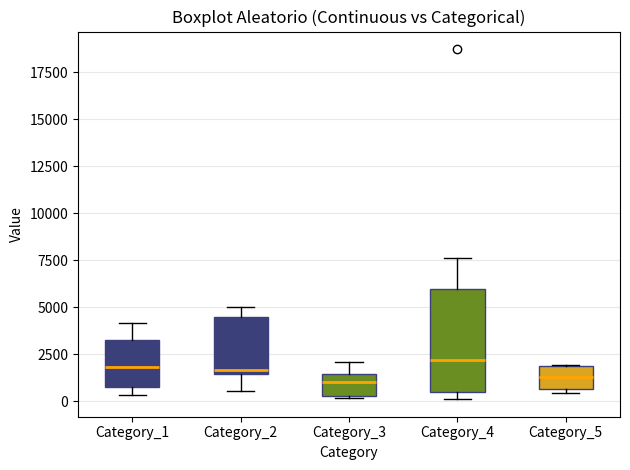

Reading left to right, read every box against the y-axis: the position of its median line, the range the box covers, and the ends of its whiskers. The values are not printed on the chart, so give them approximately, as read against the axis.

Category_1: median 2000, box 500 to 3500, whiskers 500 (just below the box's lower edge) to 4000
Category_2: median 1500 (just above the box's lower edge), box 1500 to 4500, whiskers 500 to 5000
Category_3: median 1000, box 500 to 1500, whiskers 0 to 2000
Category_4: median 2000, box 500 to 6000, whiskers 0 to 7500
Category_5: median 1500, box 500 to 2000, whiskers 500 (just below the box's lower edge) to 2000